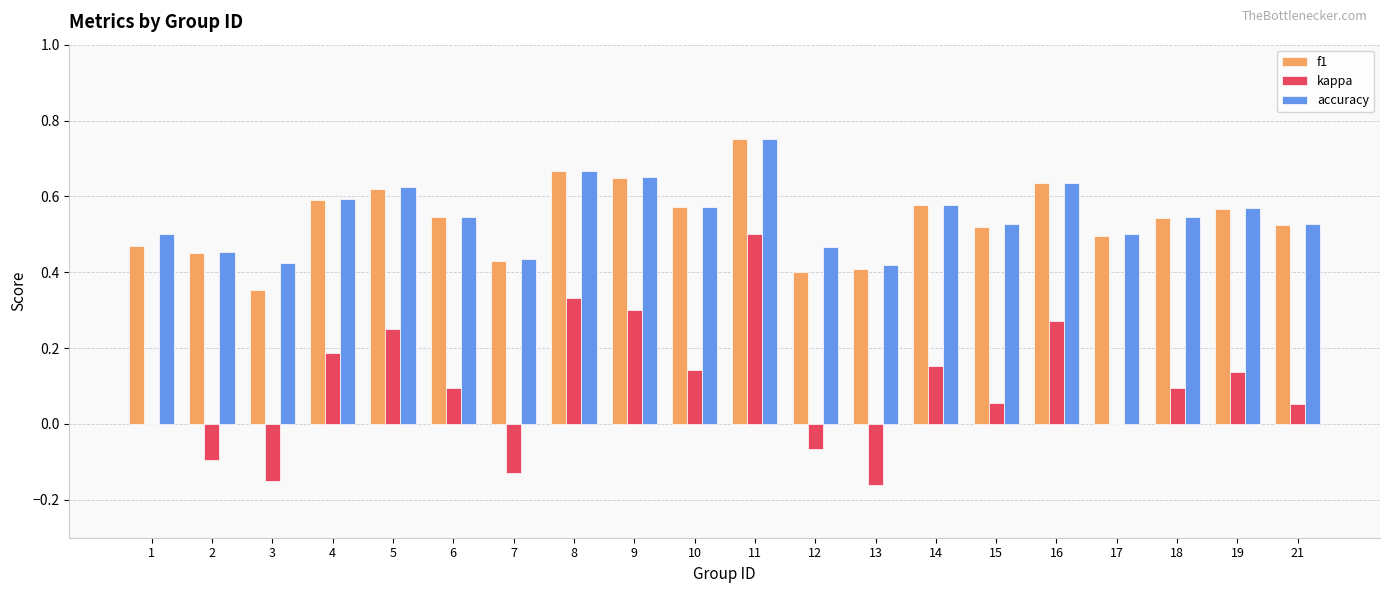

Which series changed the most between 11 and 16?

kappa